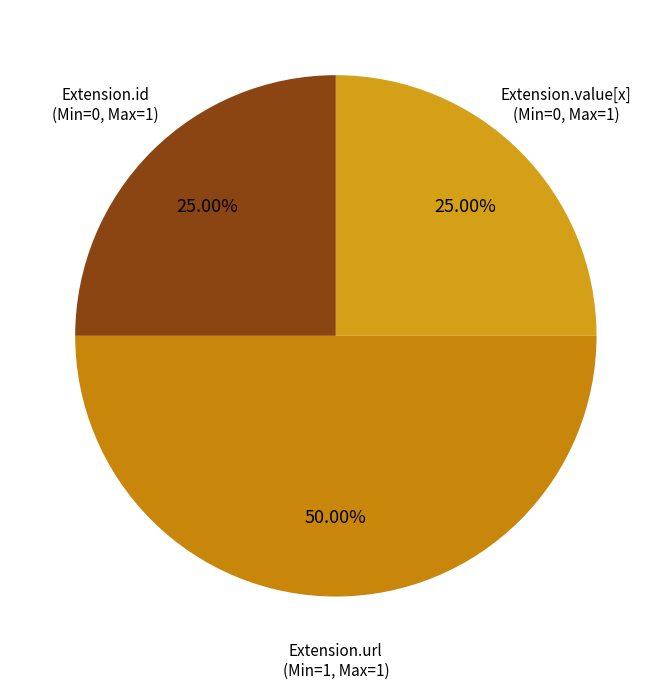

Count the number of slices in the pie.

3